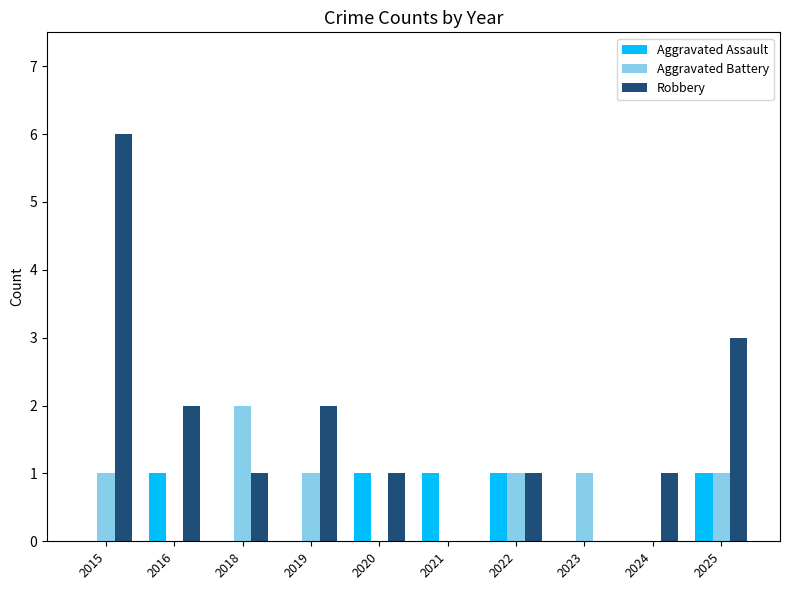

Is it true that Aggravated Battery equals -1 at 2016?

False